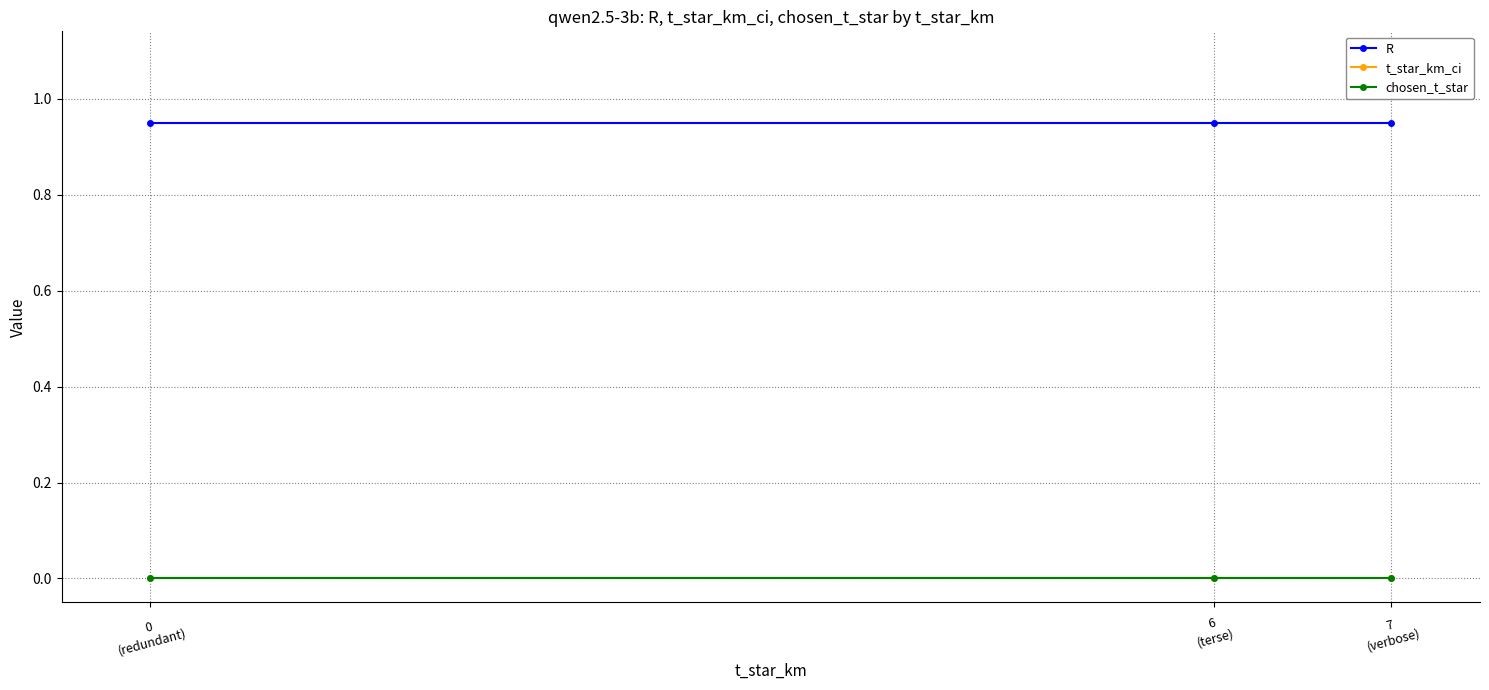

Rank the categories by R value from lowest to highest.

0
(redundant), 6
(terse), 7
(verbose)